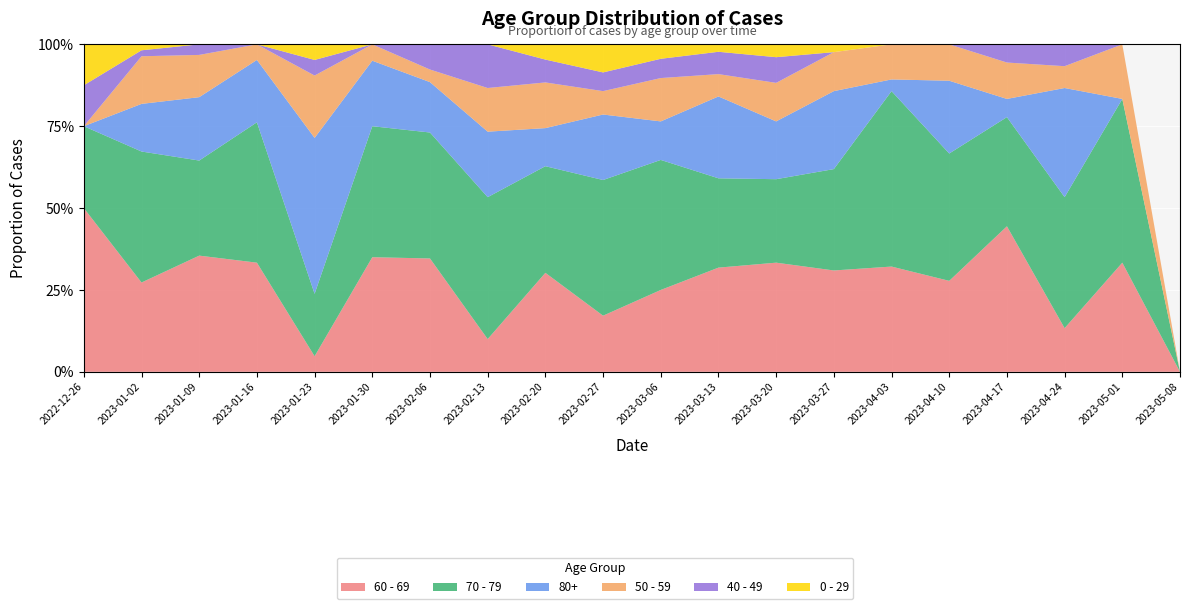

Reading right to left, what are all the values shown in this chart?

60 - 69: 2023-05-08=0	2023-05-01=6	2023-04-24=2	2023-04-17=8	2023-04-10=5	2023-04-03=9	2023-03-27=13	2023-03-20=17	2023-03-13=14	2023-03-06=17	2023-02-27=12	2023-02-20=13	2023-02-13=3	2023-02-06=9	2023-01-30=7	2023-01-23=1	2023-01-16=7	2023-01-09=11	2023-01-02=15	2022-12-26=4
70 - 79: 2023-05-08=0	2023-05-01=9	2023-04-24=6	2023-04-17=6	2023-04-10=7	2023-04-03=15	2023-03-27=13	2023-03-20=13	2023-03-13=12	2023-03-06=27	2023-02-27=29	2023-02-20=14	2023-02-13=13	2023-02-06=10	2023-01-30=8	2023-01-23=4	2023-01-16=9	2023-01-09=9	2023-01-02=22	2022-12-26=2
80+: 2023-05-08=0	2023-05-01=0	2023-04-24=5	2023-04-17=1	2023-04-10=4	2023-04-03=1	2023-03-27=10	2023-03-20=9	2023-03-13=11	2023-03-06=8	2023-02-27=14	2023-02-20=5	2023-02-13=6	2023-02-06=4	2023-01-30=4	2023-01-23=10	2023-01-16=4	2023-01-09=6	2023-01-02=8	2022-12-26=0
50 - 59: 2023-05-08=0	2023-05-01=3	2023-04-24=1	2023-04-17=2	2023-04-10=2	2023-04-03=3	2023-03-27=5	2023-03-20=6	2023-03-13=3	2023-03-06=9	2023-02-27=5	2023-02-20=6	2023-02-13=4	2023-02-06=1	2023-01-30=1	2023-01-23=4	2023-01-16=1	2023-01-09=4	2023-01-02=8	2022-12-26=0
40 - 49: 2023-05-08=0	2023-05-01=0	2023-04-24=1	2023-04-17=1	2023-04-10=0	2023-04-03=0	2023-03-27=0	2023-03-20=4	2023-03-13=3	2023-03-06=4	2023-02-27=4	2023-02-20=3	2023-02-13=4	2023-02-06=2	2023-01-30=0	2023-01-23=1	2023-01-16=0	2023-01-09=1	2023-01-02=1	2022-12-26=1
0 - 29: 2023-05-08=0	2023-05-01=0	2023-04-24=0	2023-04-17=0	2023-04-10=0	2023-04-03=0	2023-03-27=1	2023-03-20=2	2023-03-13=1	2023-03-06=3	2023-02-27=6	2023-02-20=2	2023-02-13=0	2023-02-06=0	2023-01-30=0	2023-01-23=1	2023-01-16=0	2023-01-09=0	2023-01-02=1	2022-12-26=1